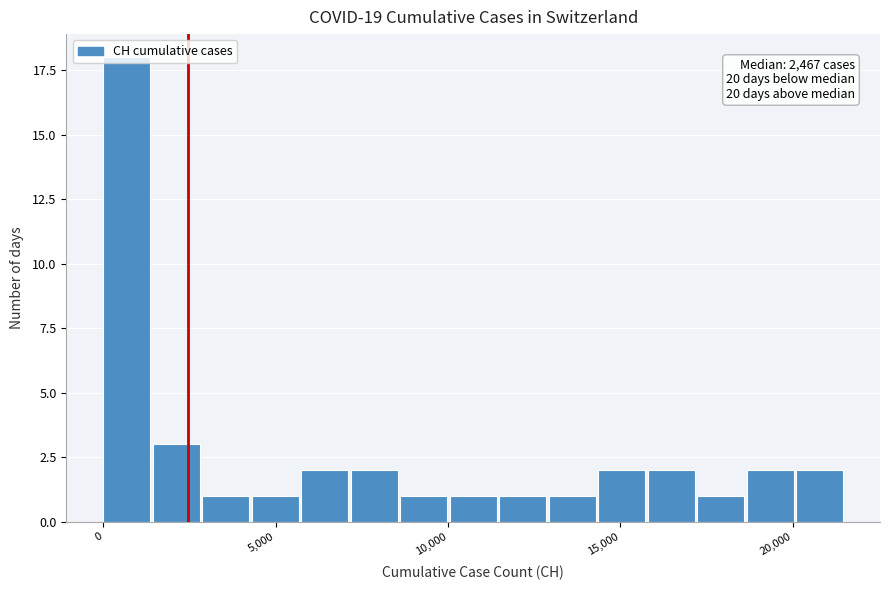

Around what value on the x-axis is the tallest bar? Give the approximate position of its centre, as read against the axis.

500